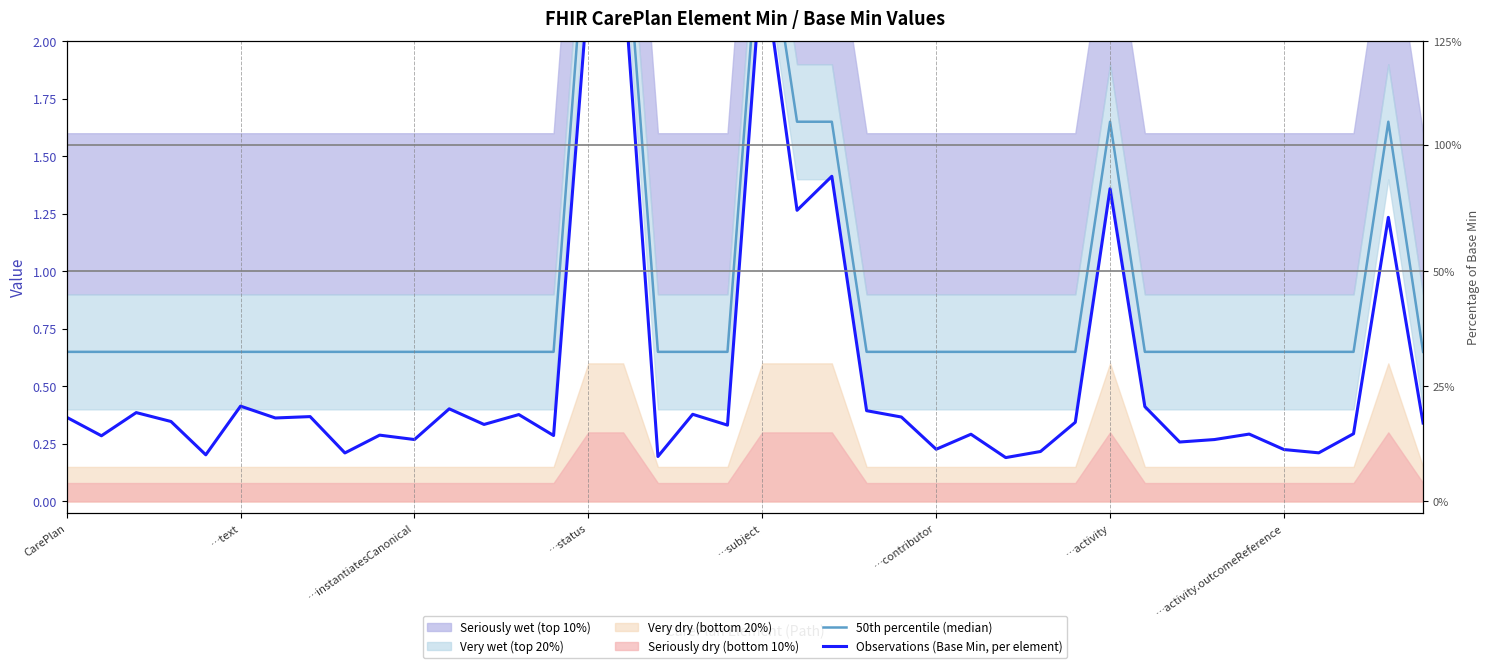

List the labels in order of Observations (Base Min, per element) value, smallest first.

27, 17, …subject, 8, 36, 28, 35, 25, 32, 33, 10, …text, 14, 9, 26, 34, 37, 19, 12, 39, 29, …status, …activity, CarePlan, 24, …activity.outcomeReference, 13, 18, …instantiatesCanonical, 23, 11, 31, …contributor, 38, 21, 30, 22, 15, 16, 20